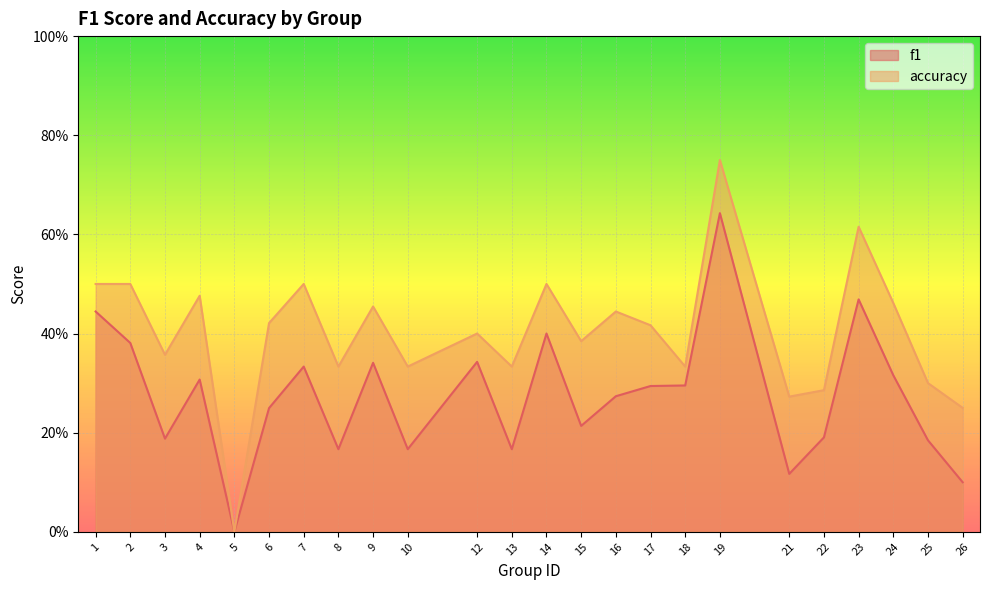

Reading left to right, list all the values displayed in this chart.

f1: 1=0.4	2=0.4	3=0.2	4=0.3	5=0.0	6=0.2	7=0.3	8=0.2	9=0.3	10=0.2	12=0.3	13=0.2	14=0.4	15=0.2	16=0.3	17=0.3	18=0.3	19=0.6	21=0.1	22=0.2	23=0.5	24=0.3	25=0.2	26=0.1
accuracy: 1=0.5	2=0.5	3=0.4	4=0.5	5=0.0	6=0.4	7=0.5	8=0.3	9=0.5	10=0.3	12=0.4	13=0.3	14=0.5	15=0.4	16=0.4	17=0.4	18=0.3	19=0.8	21=0.3	22=0.3	23=0.6	24=0.5	25=0.3	26=0.2